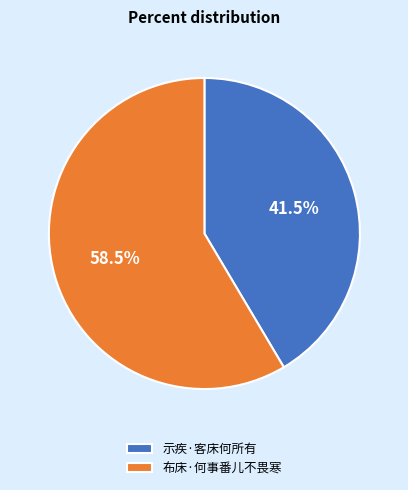

Does any single category account for the majority?

Yes